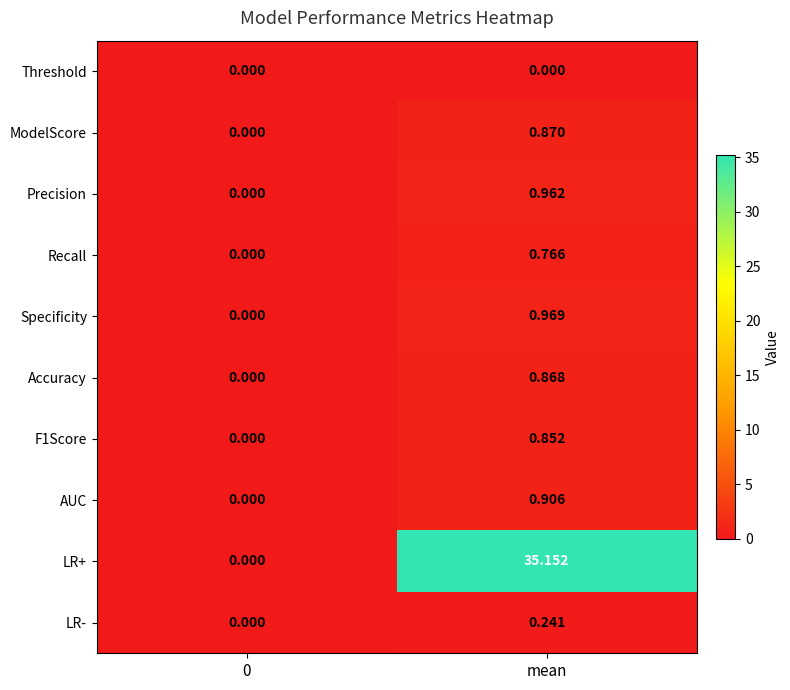

Which category has the highest value across all series?

mean